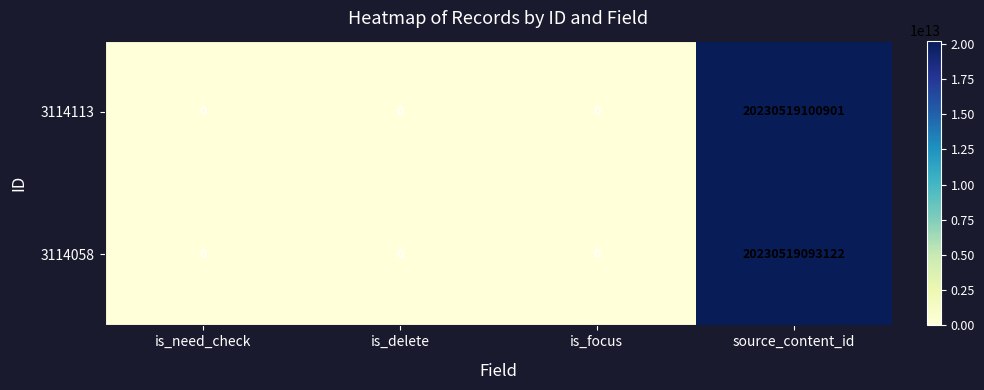

Read the 3114113 value at source_content_id, to the nearest 100.

20230519100900